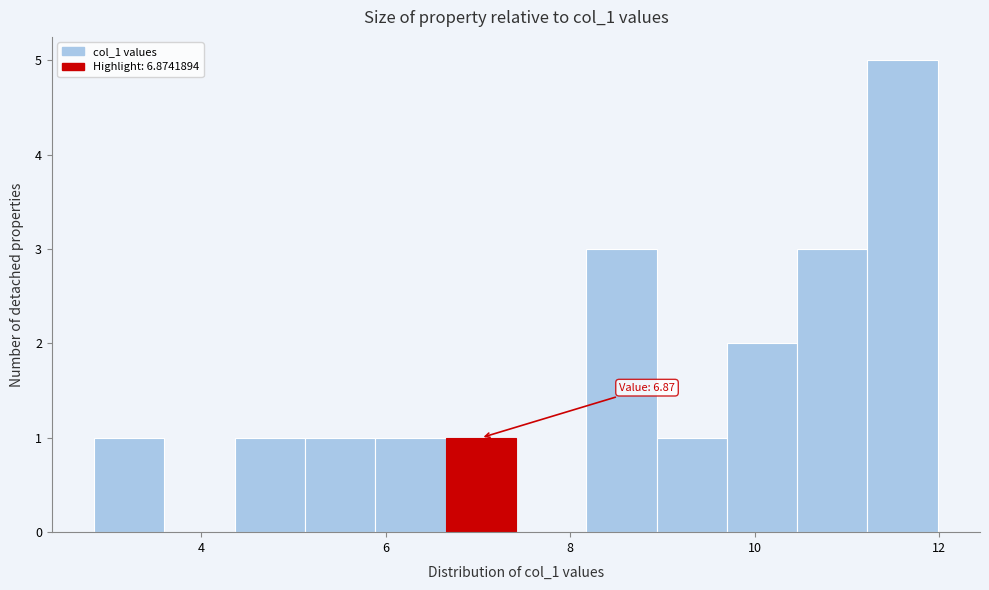

Around what value on the x-axis is the tallest bar? Give the approximate position of its centre, as read against the axis.

11.6